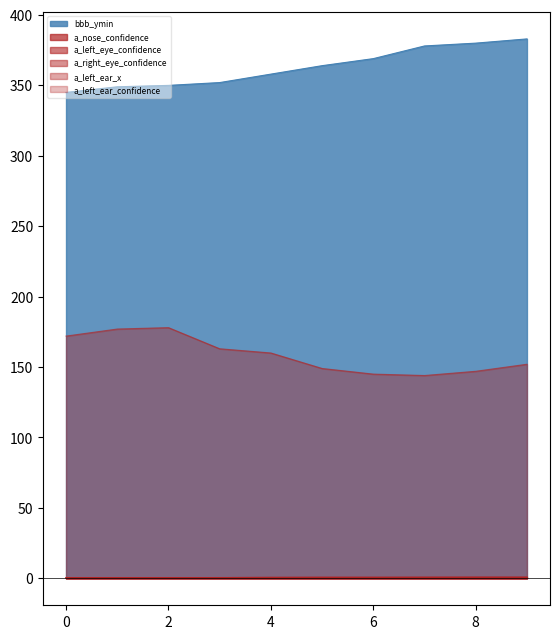

At which label does a_left_eye_confidence reach its minimum?

1